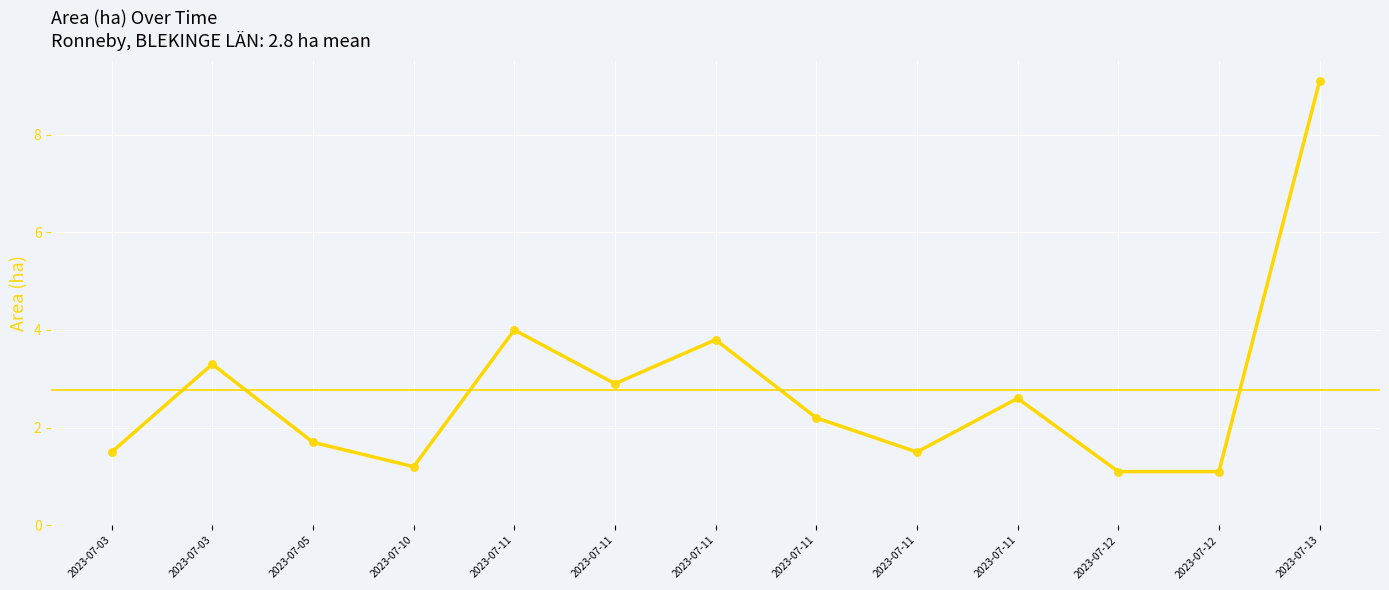

What is the ratio of the value at 2023-07-11 to the value at 2023-07-03?

0.9